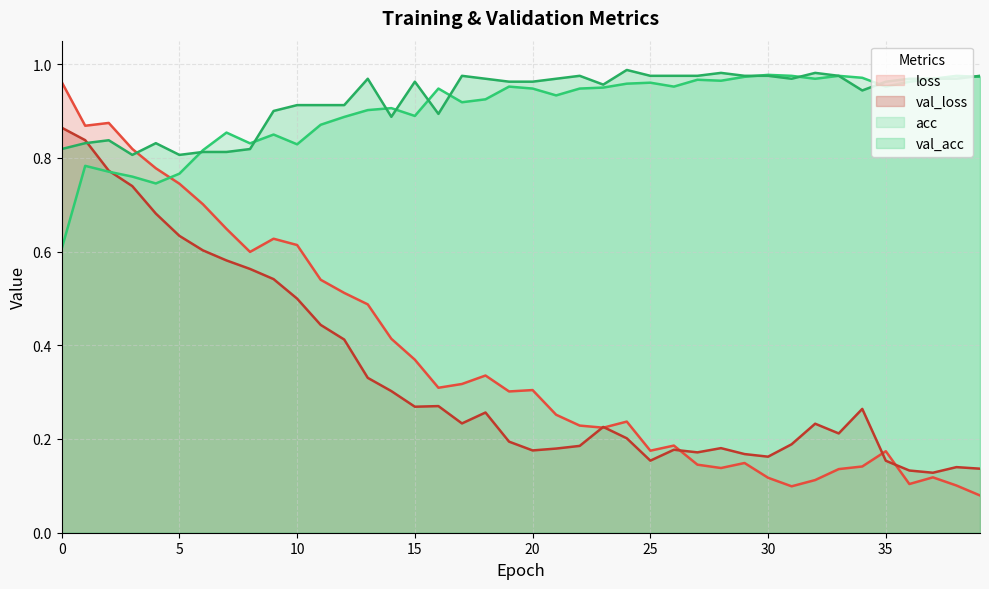

Reading left to right, list all the values displayed in this chart.

loss: 1.0	0.9	0.9	0.8	0.8	0.7	0.7	0.6	0.6	0.6	0.6	0.5	0.5	0.5	0.4	0.4	0.3	0.3	0.3	0.3	0.3	0.3	0.2	0.2	0.2	0.2	0.2	0.1	0.1	0.1	0.1	0.1	0.1	0.1	0.1	0.2	0.1	0.1	0.1	0.1
val_loss: 0.9	0.8	0.8	0.7	0.7	0.6	0.6	0.6	0.6	0.5	0.5	0.4	0.4	0.3	0.3	0.3	0.3	0.2	0.3	0.2	0.2	0.2	0.2	0.2	0.2	0.2	0.2	0.2	0.2	0.2	0.2	0.2	0.2	0.2	0.3	0.2	0.1	0.1	0.1	0.1
acc: 0.6	0.8	0.8	0.8	0.7	0.8	0.8	0.9	0.8	0.8	0.8	0.9	0.9	0.9	0.9	0.9	0.9	0.9	0.9	1.0	0.9	0.9	0.9	0.9	1.0	1.0	1.0	1.0	1.0	1.0	1.0	1.0	1.0	1.0	1.0	1.0	1.0	1.0	1.0	1.0
val_acc: 0.8	0.8	0.8	0.8	0.8	0.8	0.8	0.8	0.8	0.9	0.9	0.9	0.9	1.0	0.9	1.0	0.9	1.0	1.0	1.0	1.0	1.0	1.0	1.0	1.0	1.0	1.0	1.0	1.0	1.0	1.0	1.0	1.0	1.0	0.9	1.0	1.0	1.0	1.0	1.0